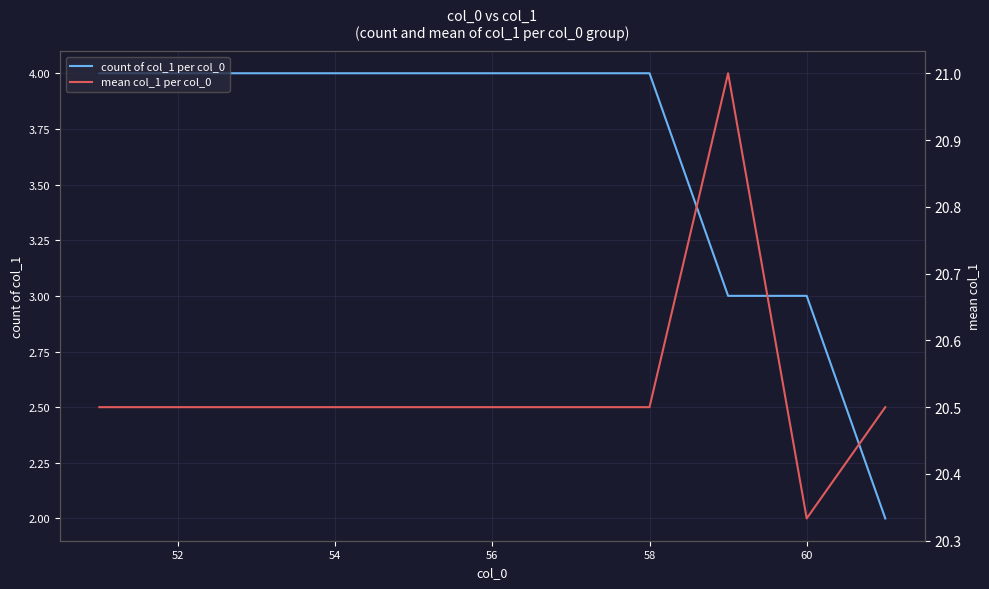

What is the maximum value for count of col_1 per col_0?

4